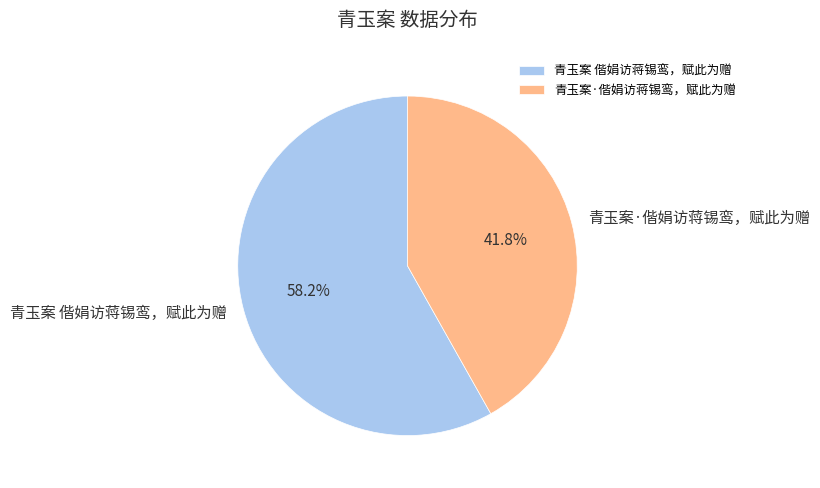

How many slices are in this pie chart?

2